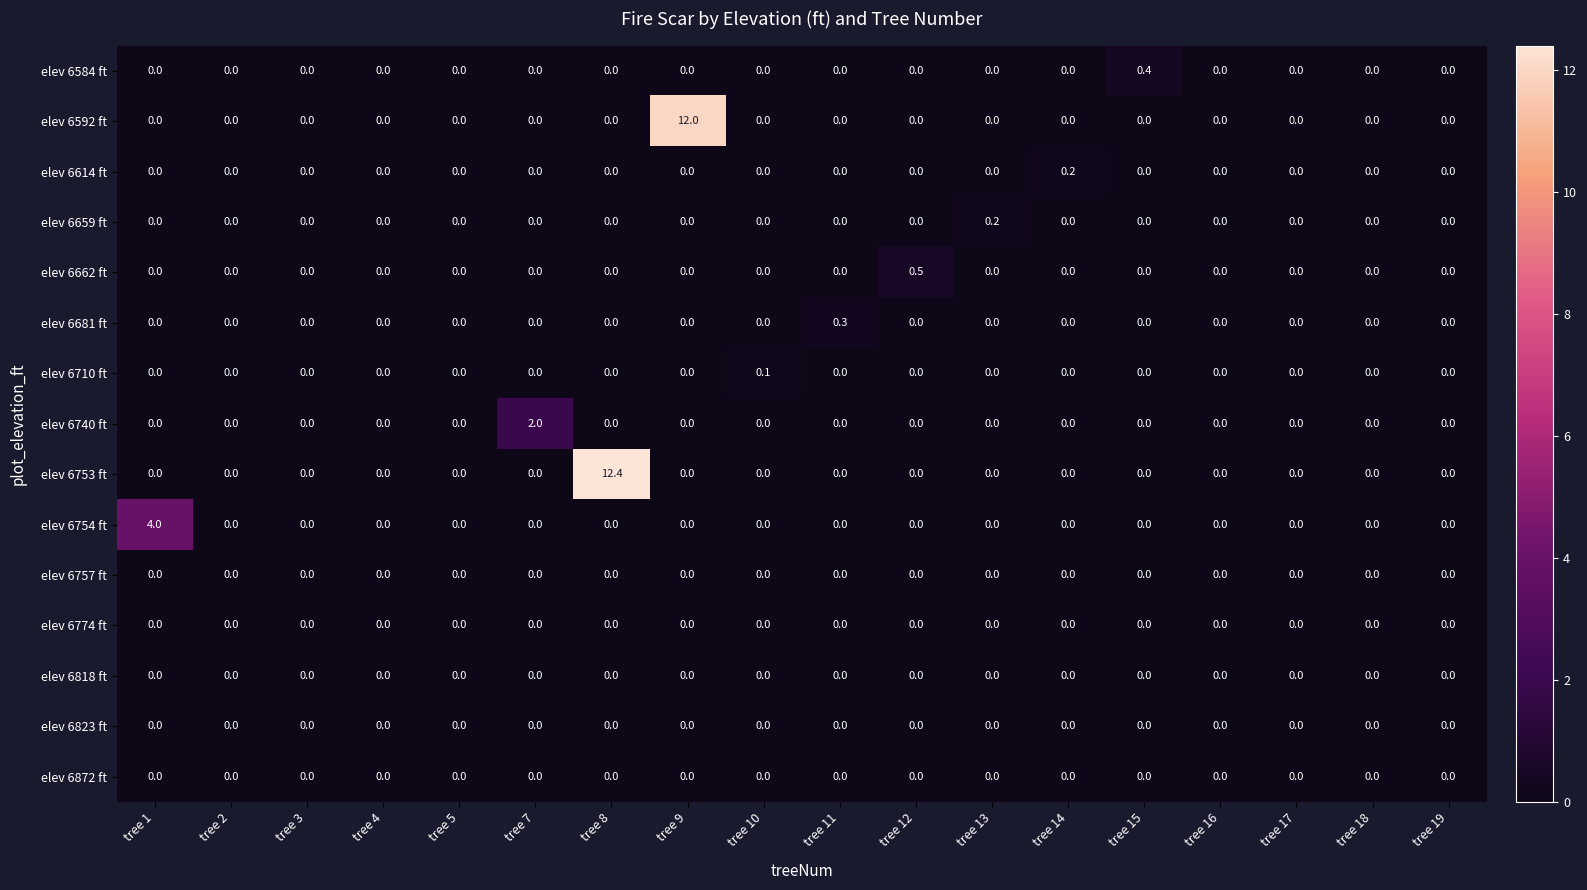

The value of elev 6753 ft at tree 10 is -5.5. True or false?

False